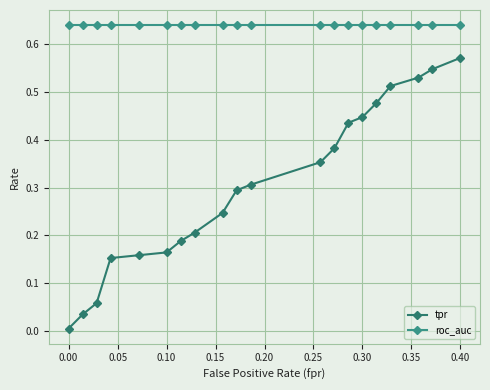

Which category has the lowest value in the roc_auc series?

−0.05